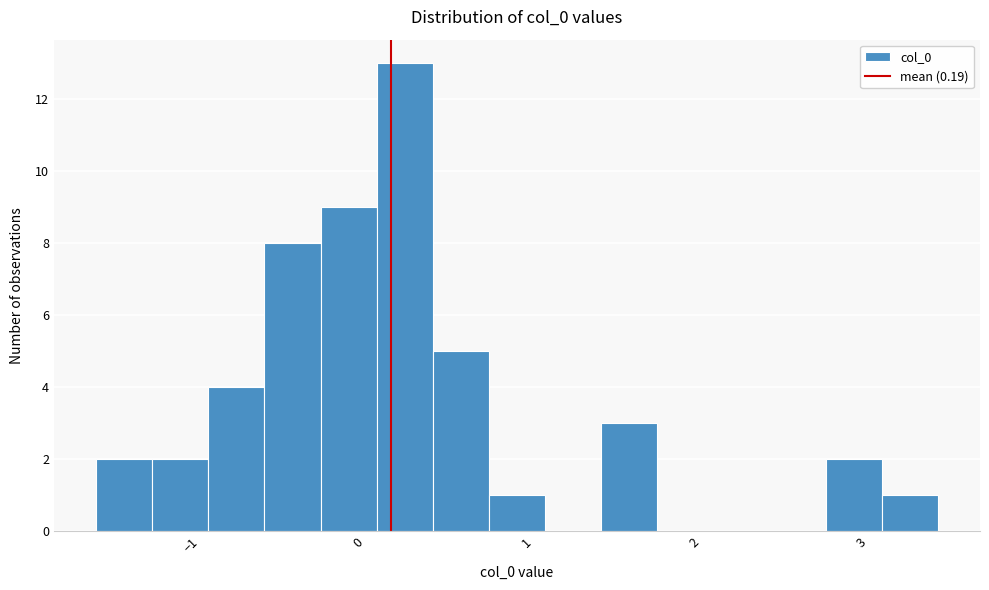

Read against the x-axis, roughly where is the centre of the tallest bar?

0.3